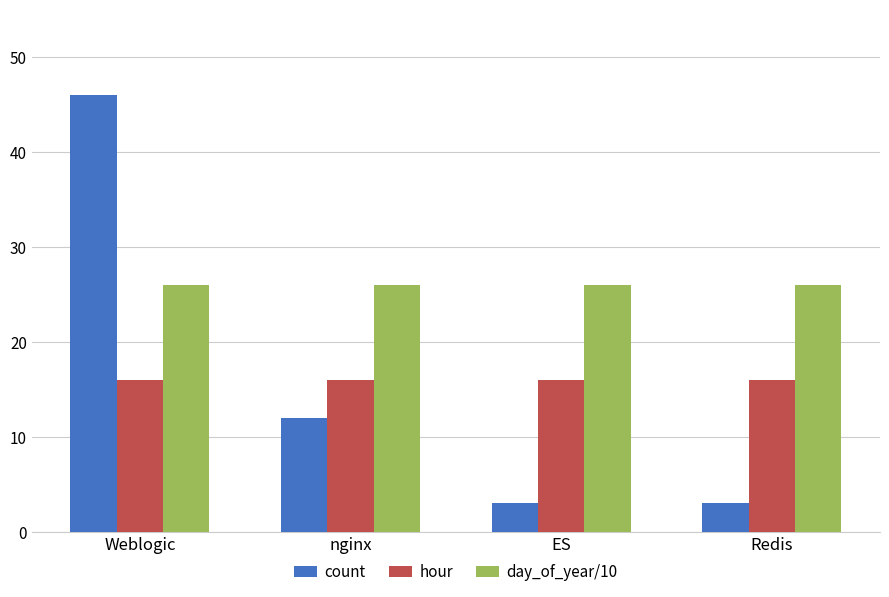

Does the chart contain any negative values?

No